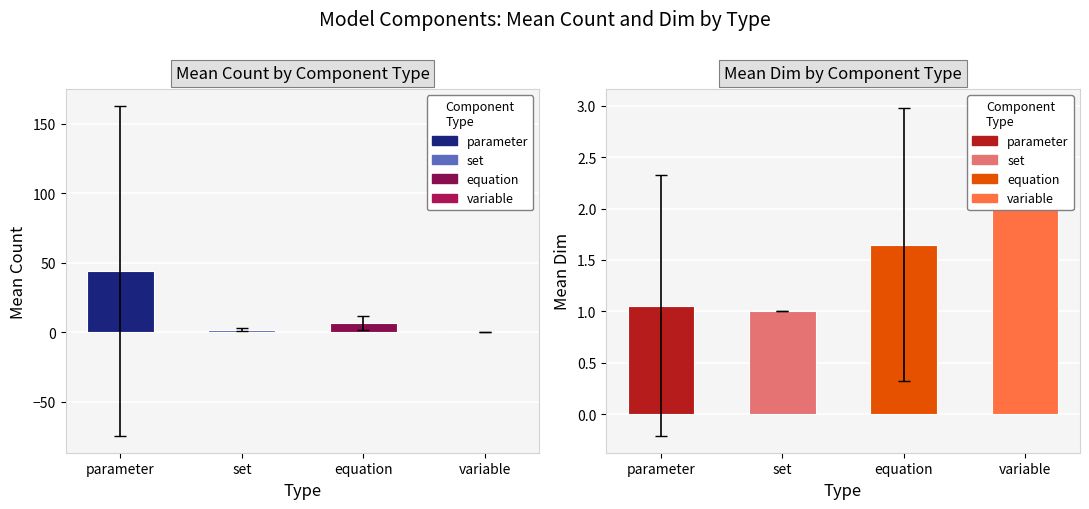

At how many categories does at least one series exceed 24?

1